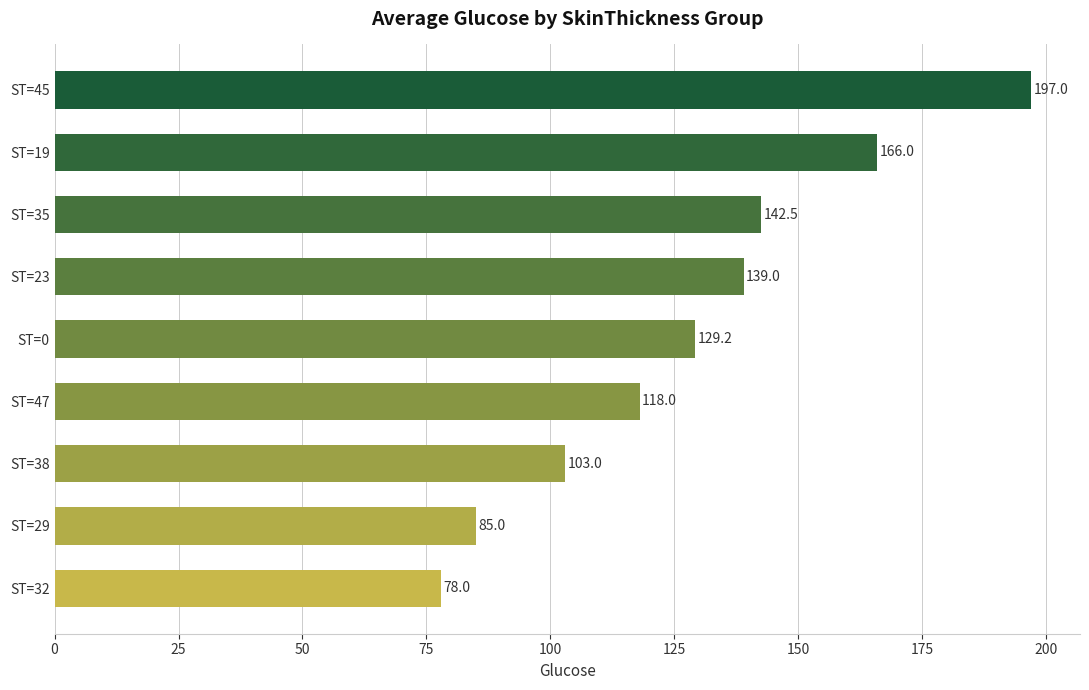

True or false: the data shows 103.0 at ST=38.

True